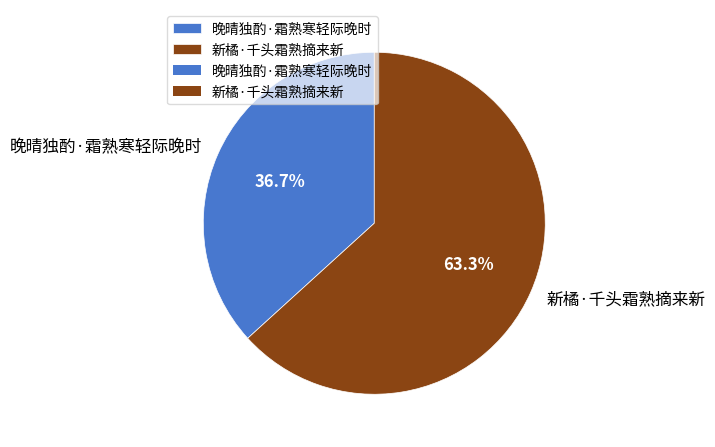

Count the number of slices in the pie.

2